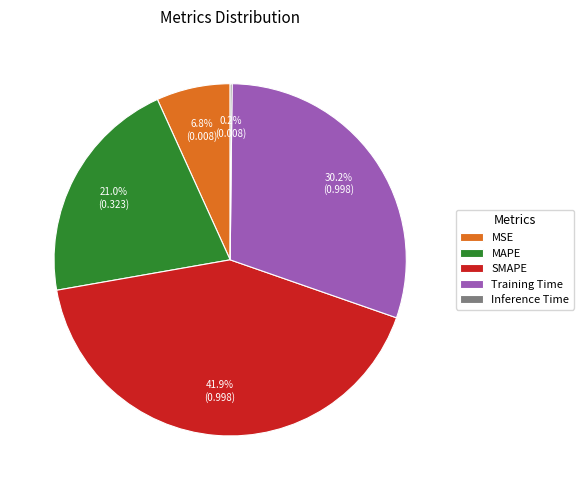

Is it true that MAPE is 13% of the pie?

False